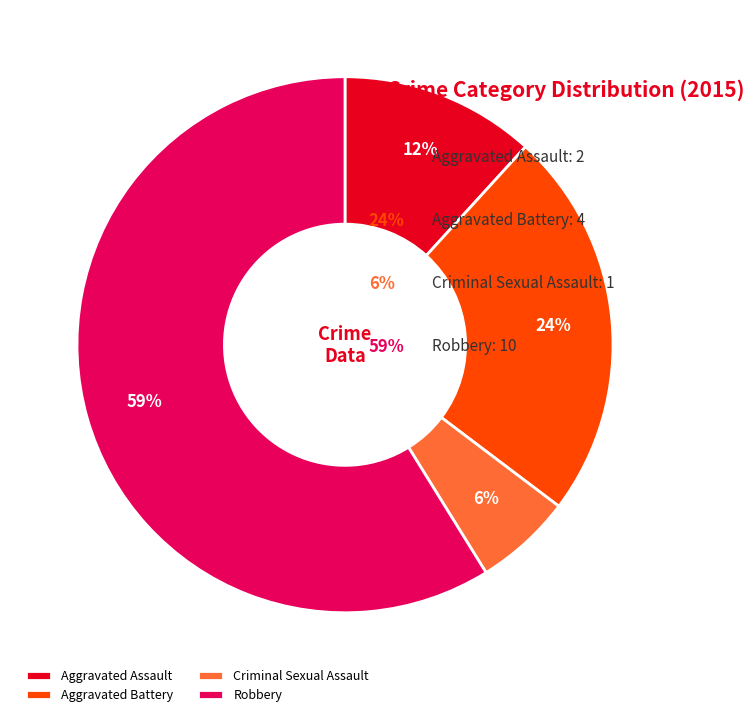

To the nearest percent, what is the difference between the Criminal Sexual Assault and Aggravated Battery slice percentages?

18%